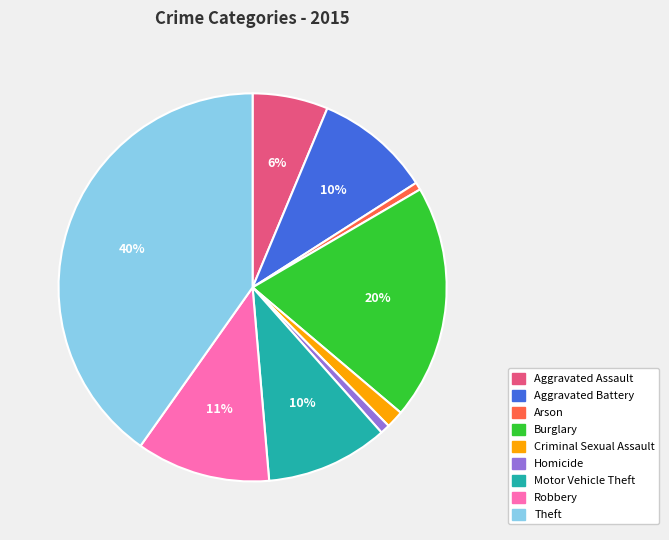

To the nearest percent, what percentage of the pie is Theft?

40%